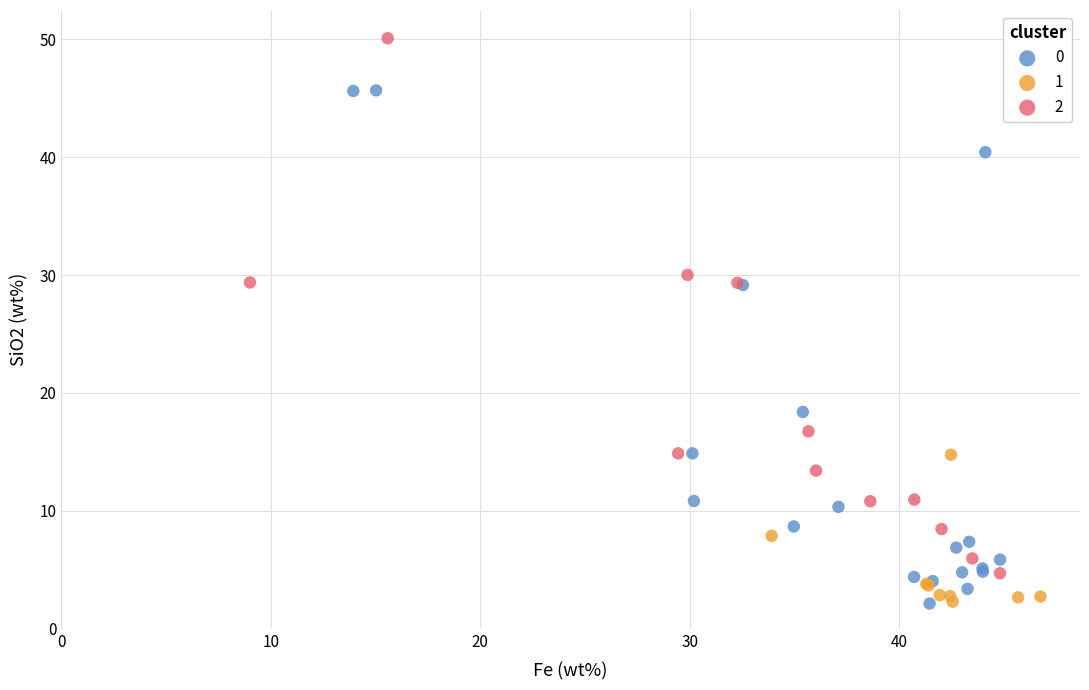

What are all the series names shown in the legend?

0, 1, 2